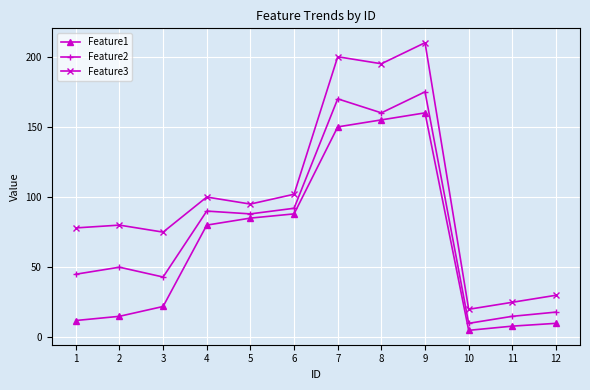

Reading left to right, what are all the values shown in this chart?

Feature1: 1=12	2=15	3=22	4=80	5=85	6=88	7=150	8=155	9=160	10=5	11=8	12=10
Feature2: 1=45	2=50	3=43	4=90	5=88	6=92	7=170	8=160	9=175	10=10	11=15	12=18
Feature3: 1=78	2=80	3=75	4=100	5=95	6=102	7=200	8=195	9=210	10=20	11=25	12=30